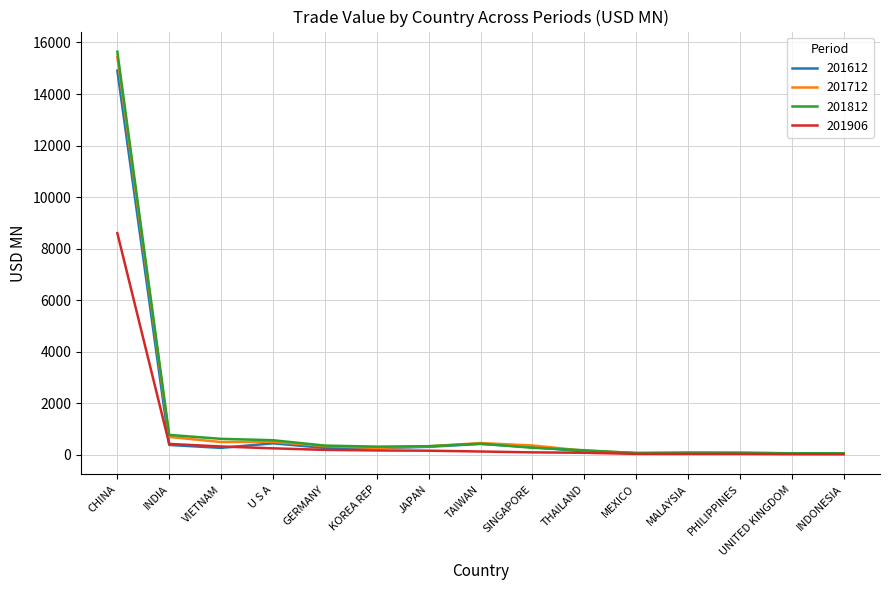

At which label does 201612 first exceed 275?

CHINA